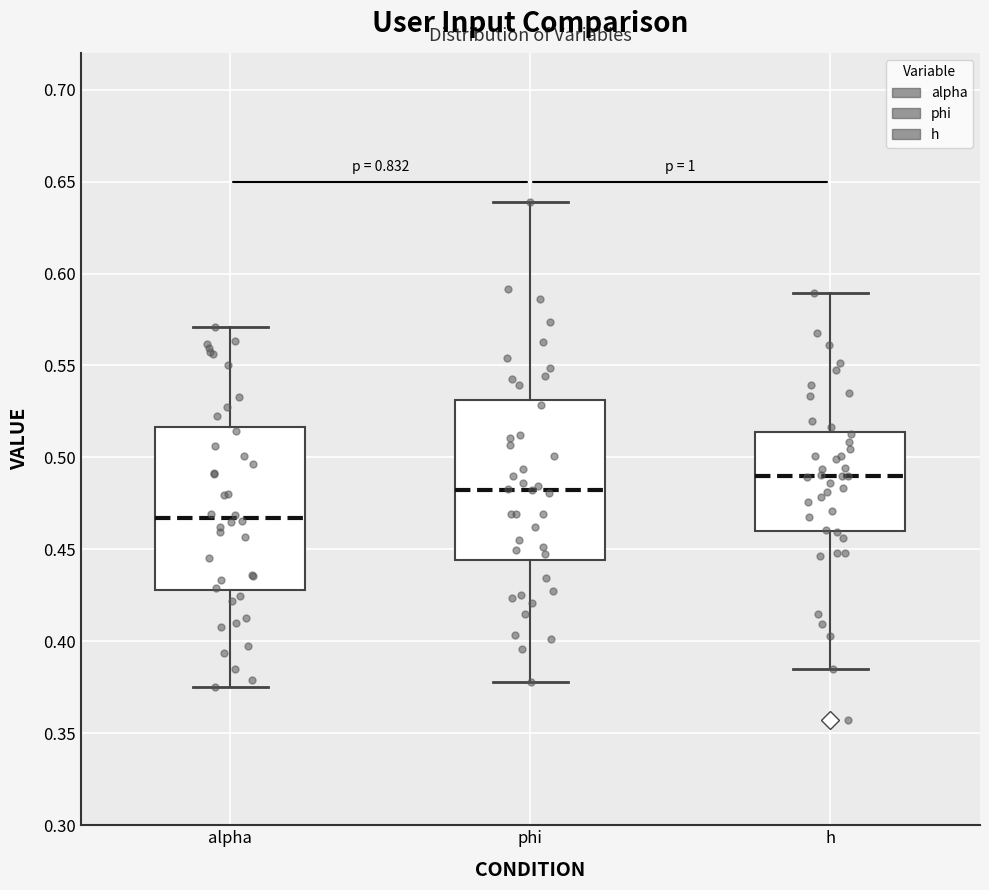

Which box has the highest median line?

h